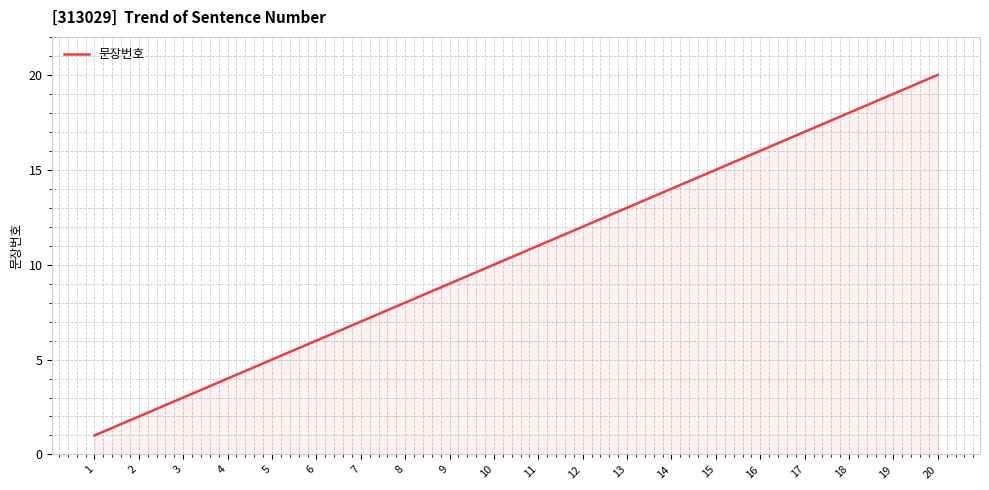

Which label corresponds to the smallest value in the chart?

1